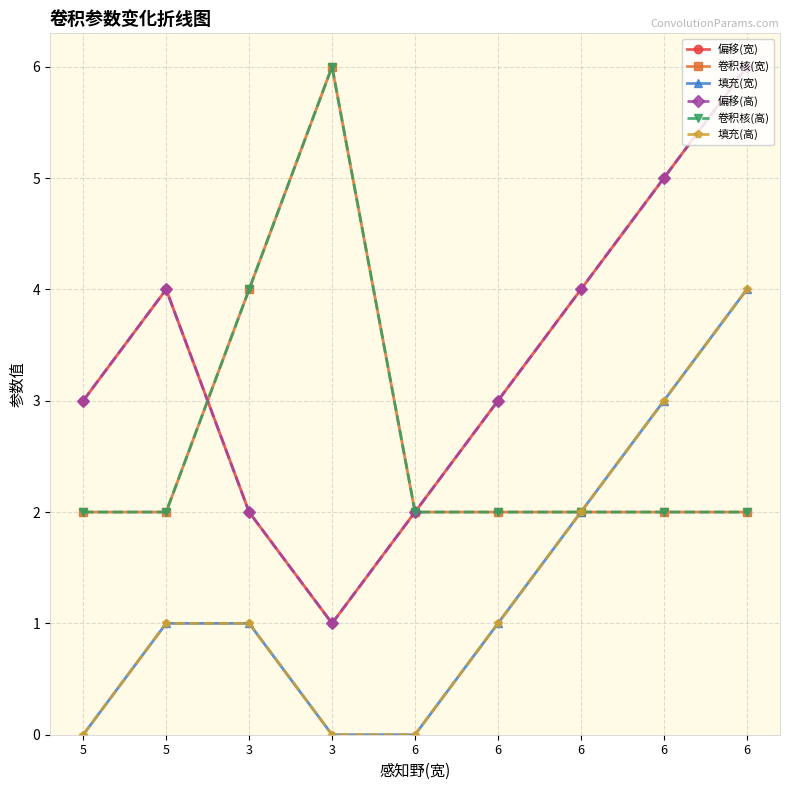

How many 填充(高) values are between 0 and 2?

7